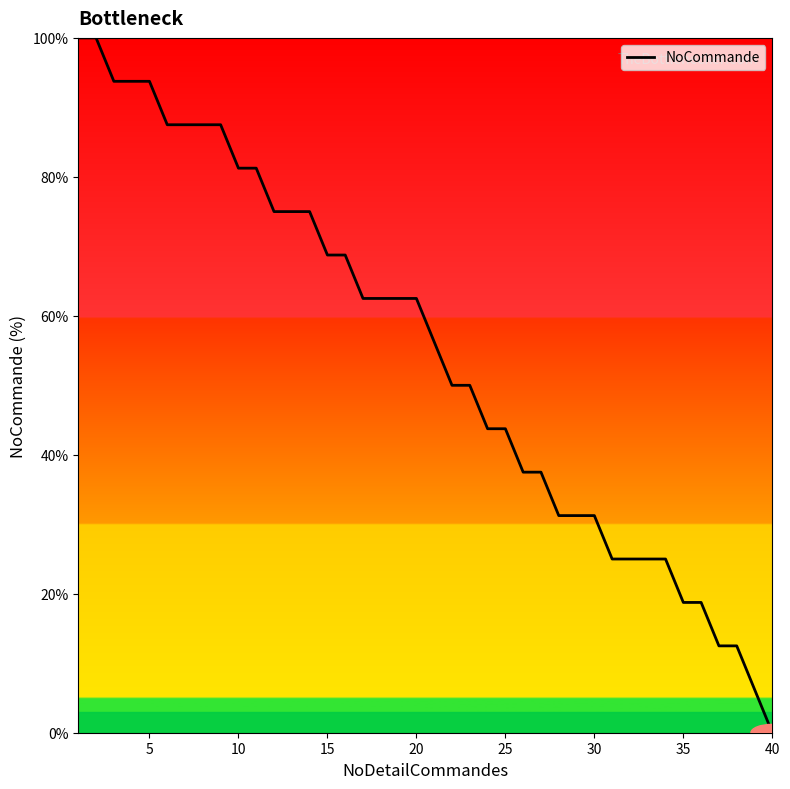

What is the greatest value displayed?

100.0